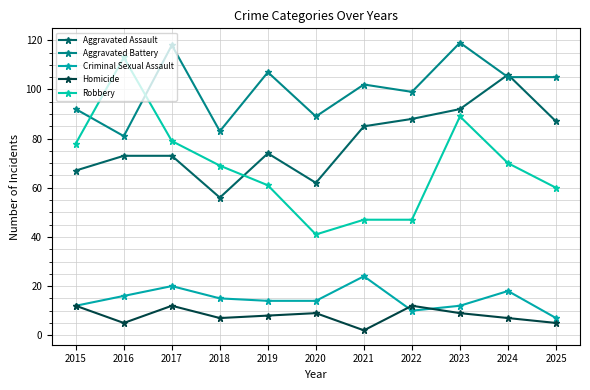

Is the value of Aggravated Assault at 2016 greater than the value of Criminal Sexual Assault at 2019?

Yes